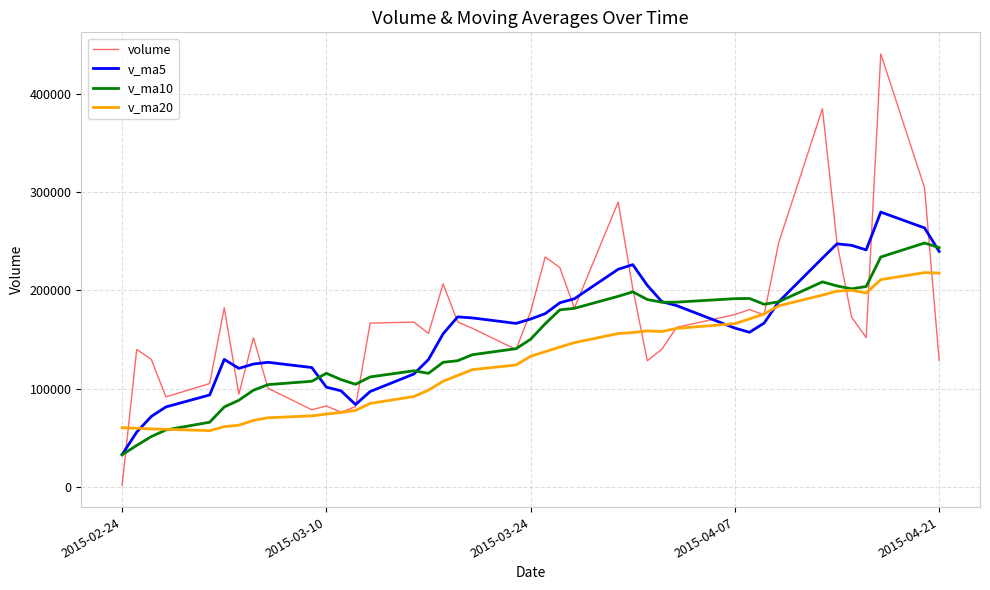

Which series has the widest spread of values?

volume